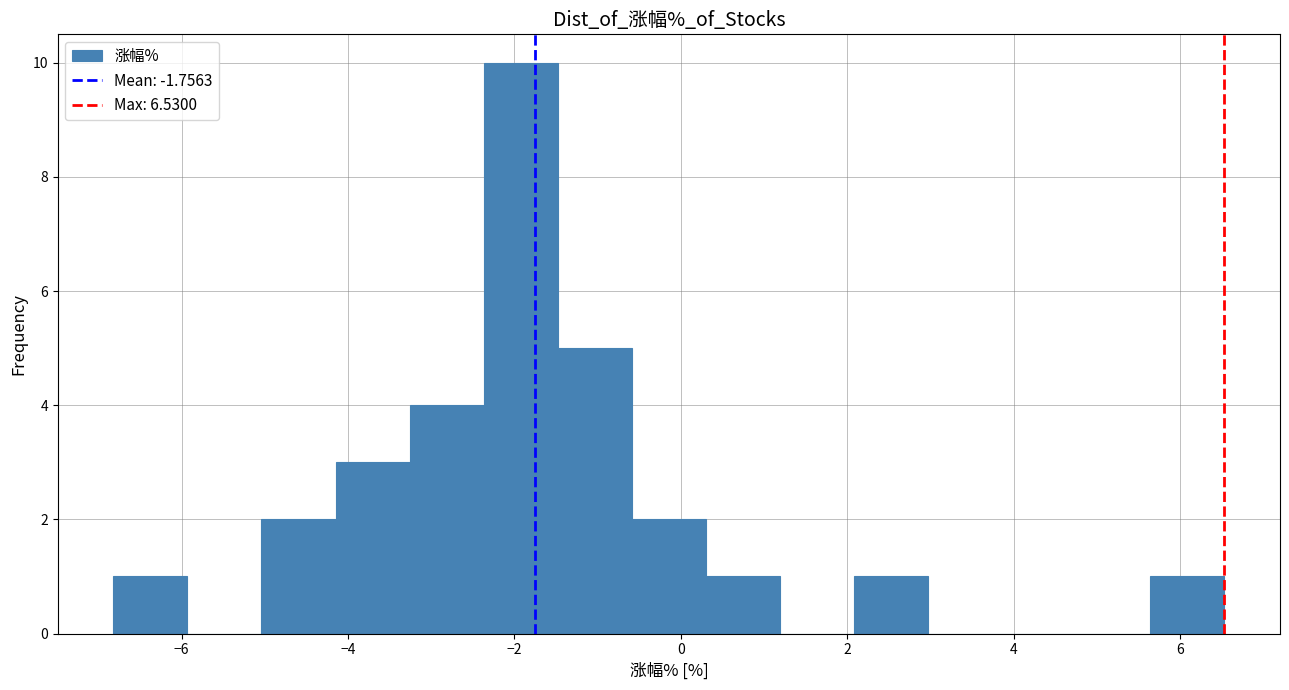

Over which range of the x-axis is the bar tallest?

-2.4 to -1.4